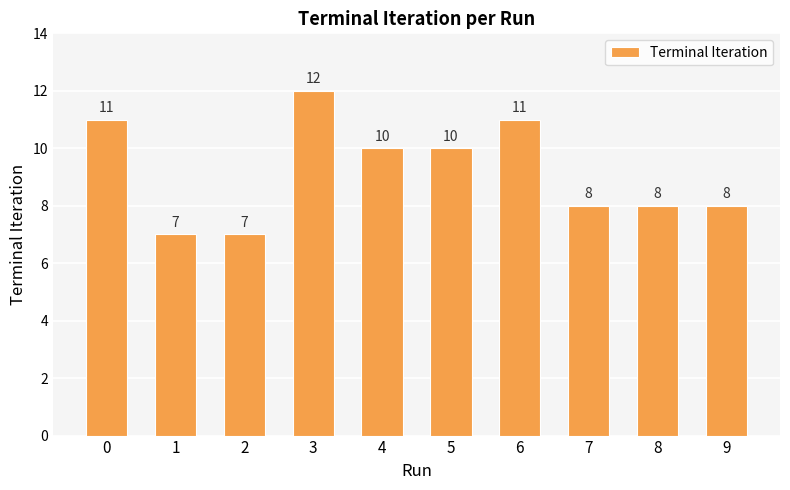

The value at 8 is 4. True or false?

False